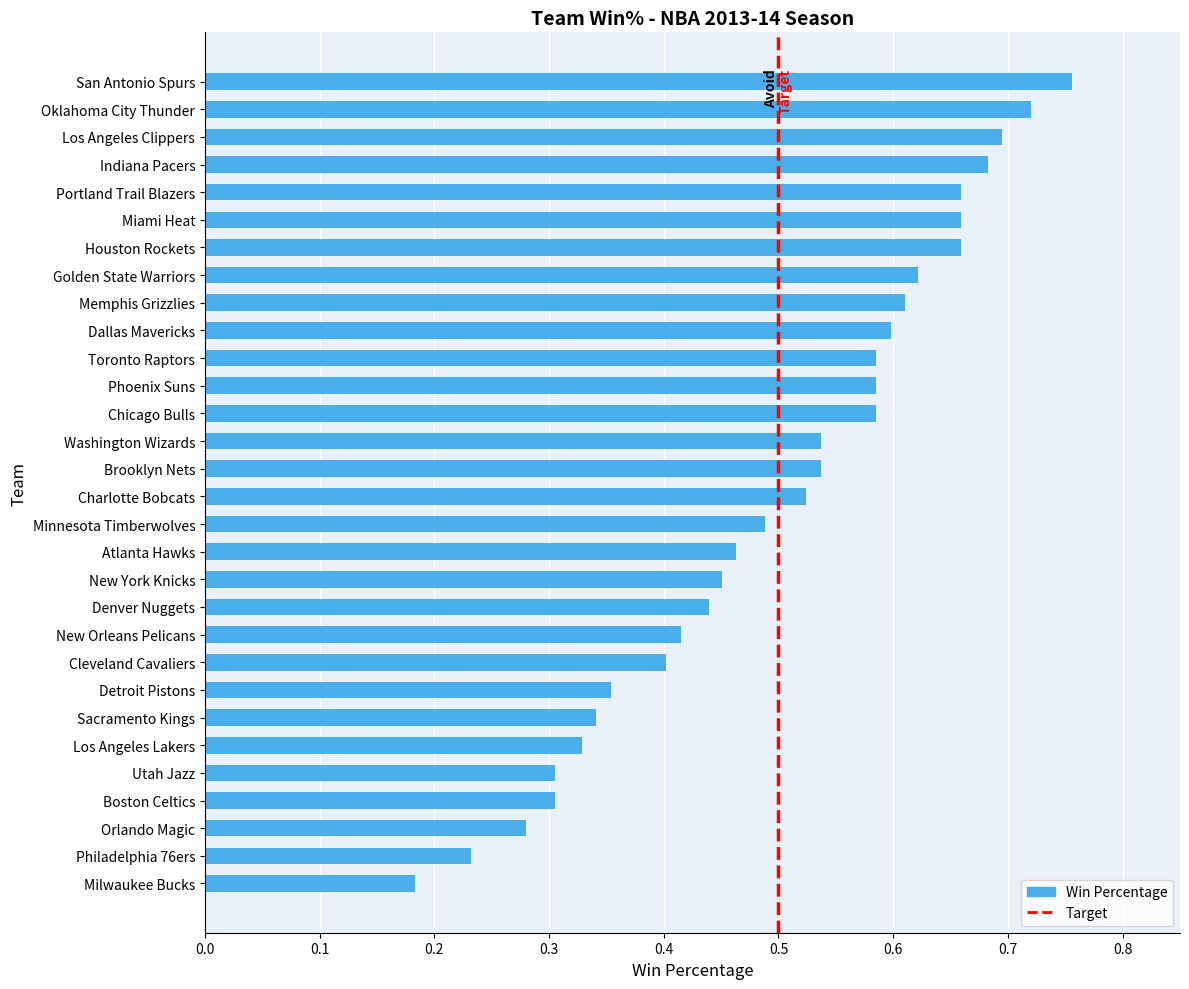

What is the sum of all values?

15.0